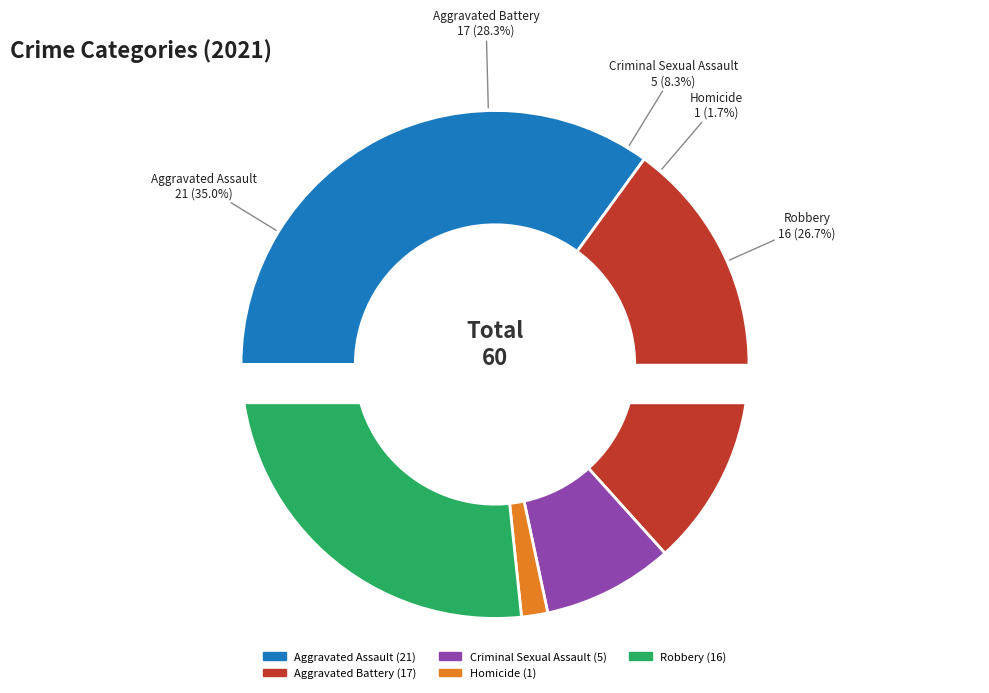

Is it true that Aggravated Battery is 21% of the pie?

False